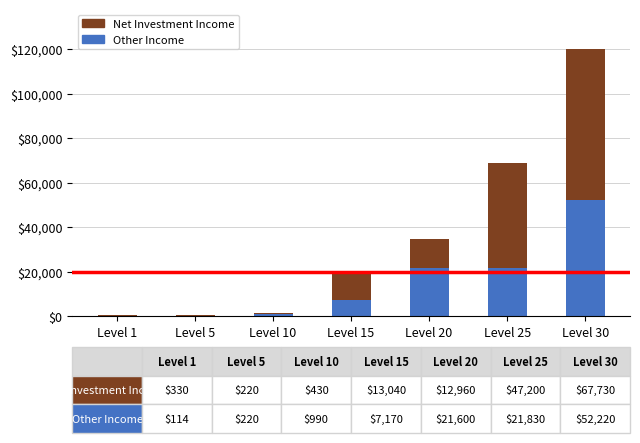

True or false: Other Income has a value of 38634 at Level 20.

False